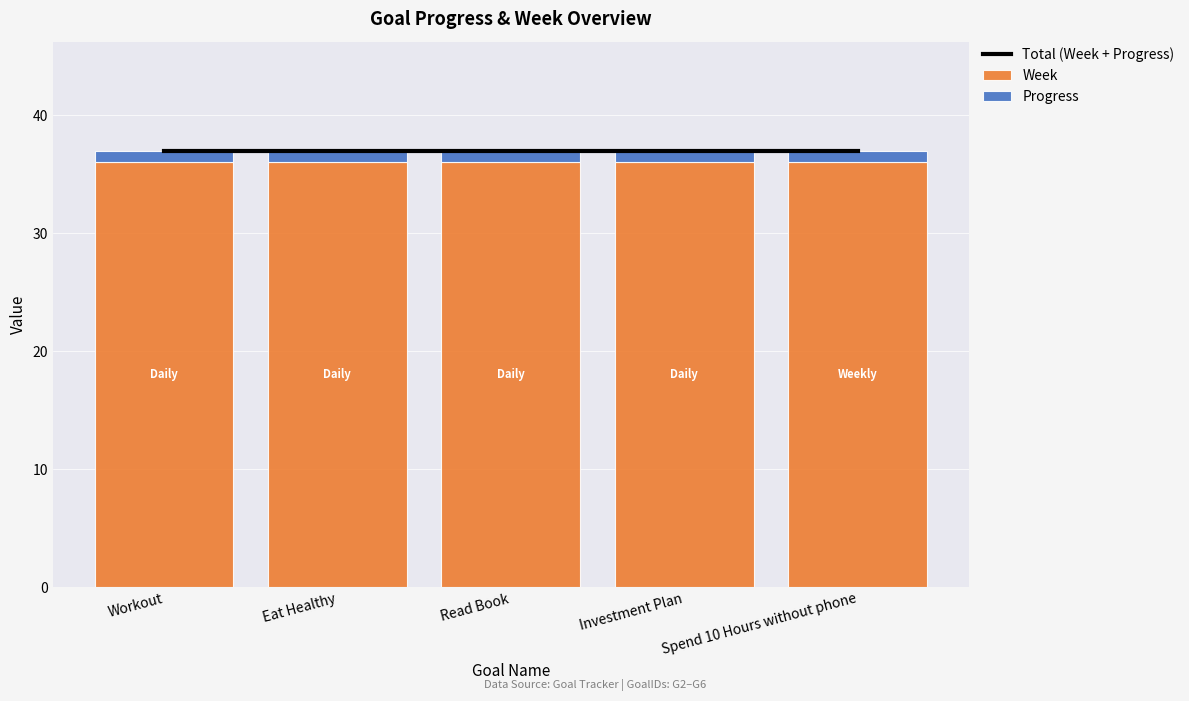

What is the label of the 3rd bar from the left?

Read Book